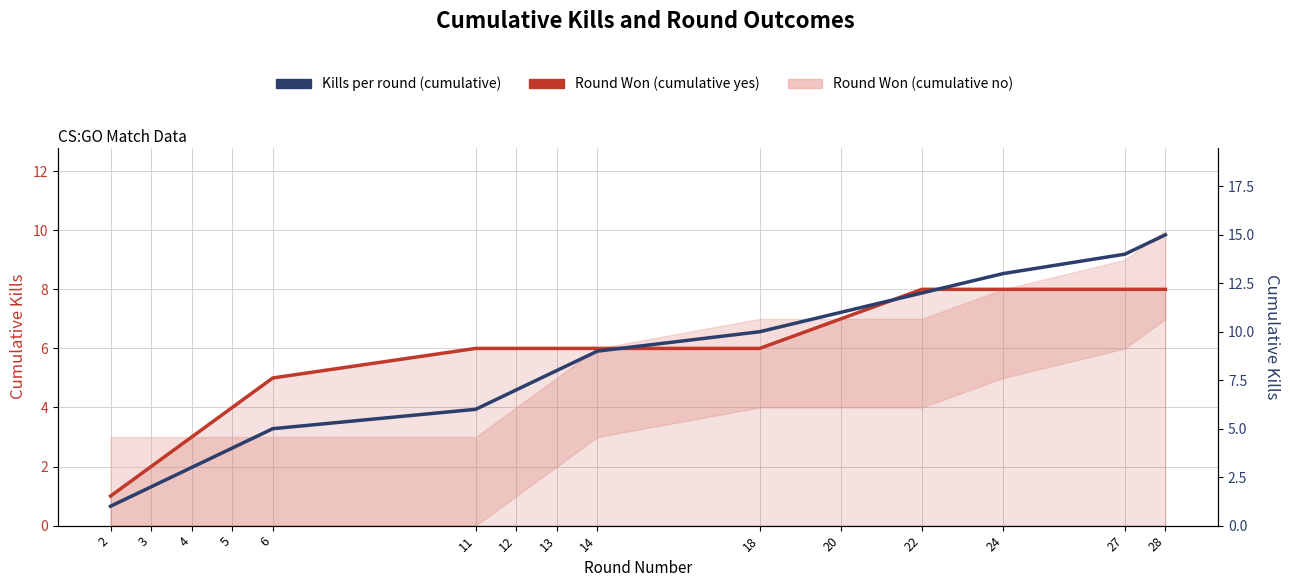

At which category does the chart reach its peak across all series?

28